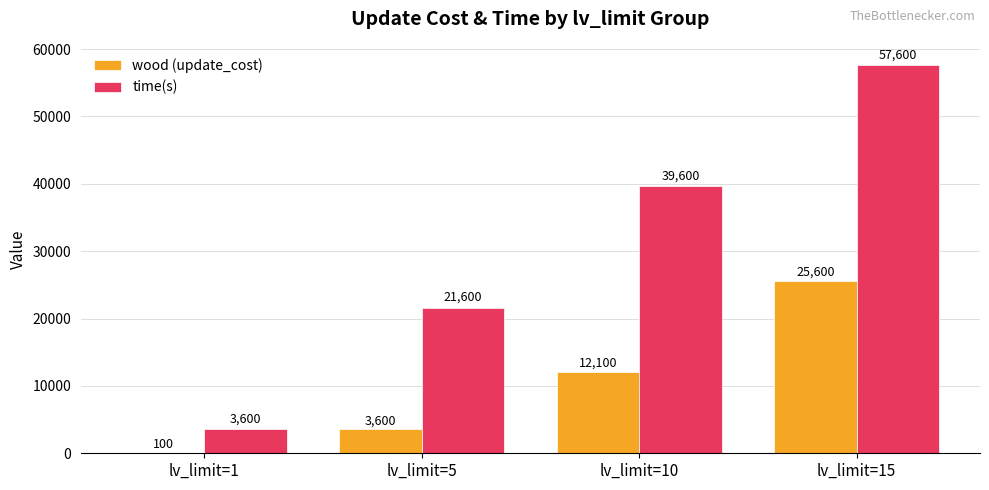

At which category is the sum across all series the highest?

lv_limit=15